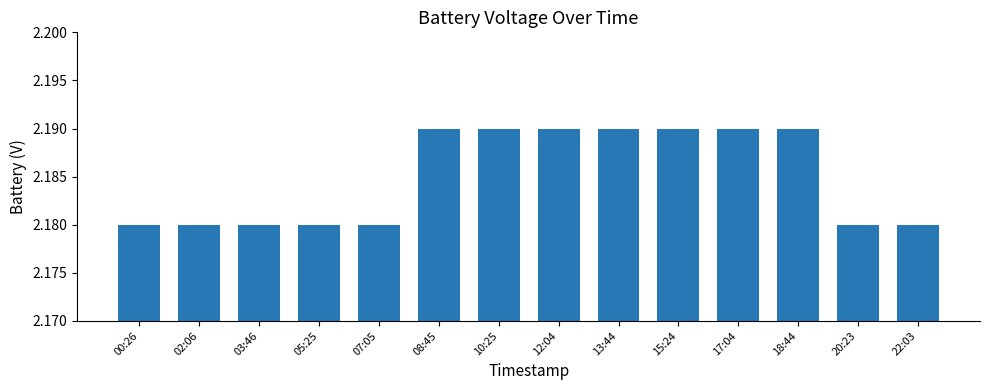

What is the ratio of the value at 13:44 to the value at 12:04?

1.0